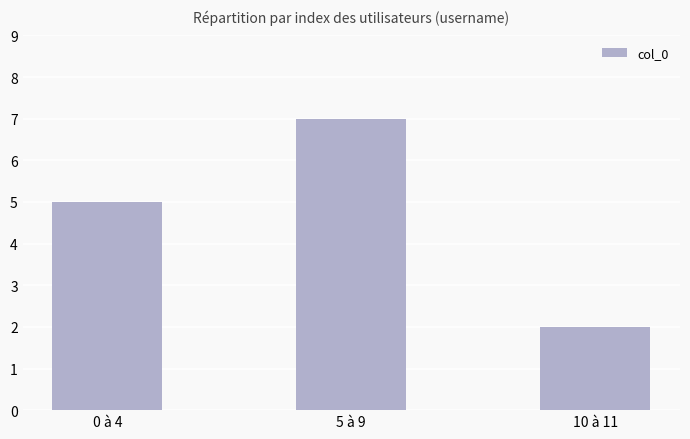

Reading right to left, what are all the values shown in this chart?

2	7	5